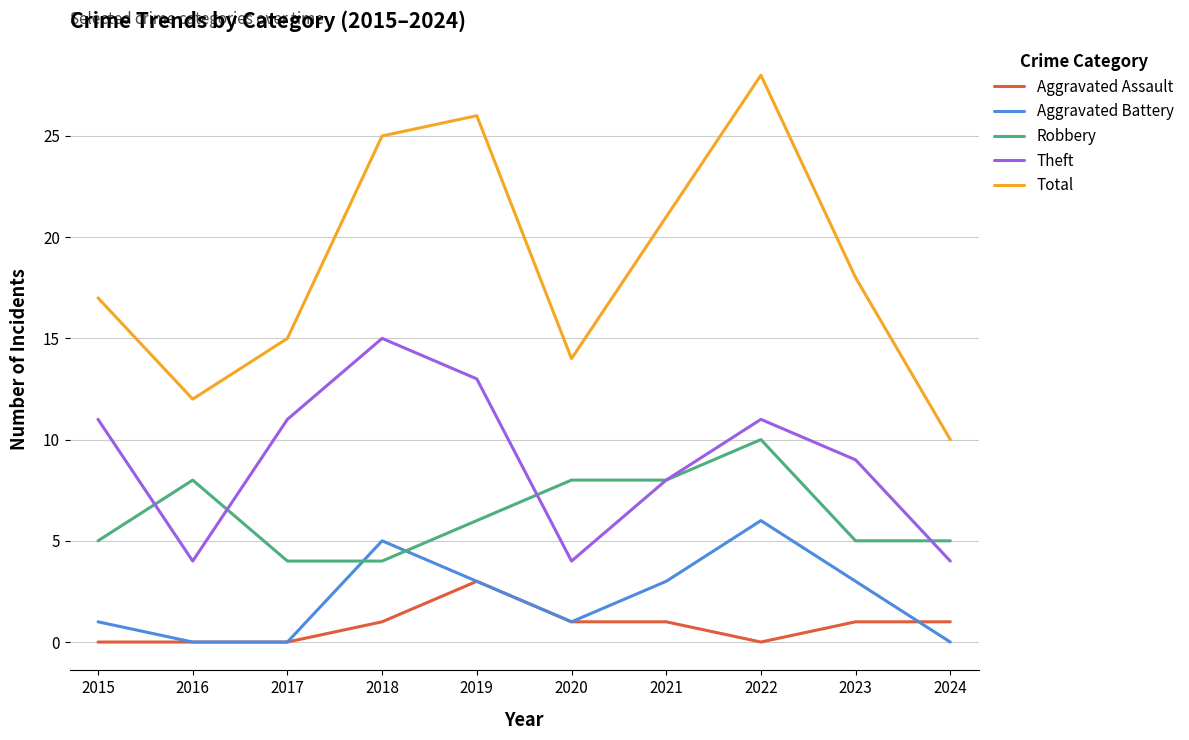

True or false: Aggravated Assault and Total cross at least once.

False